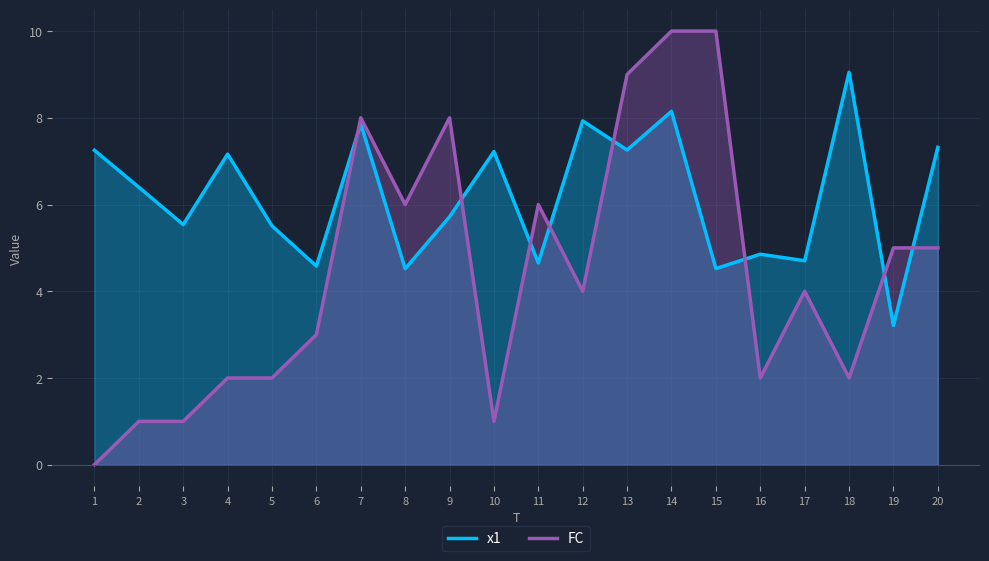

Reading left to right, extract all data points from this chart.

x1: 1=7.3	2=6.4	3=5.5	4=7.2	5=5.5	6=4.6	7=7.9	8=4.5	9=5.7	10=7.2	11=4.7	12=7.9	13=7.3	14=8.1	15=4.5	16=4.9	17=4.7	18=9.0	19=3.2	20=7.3
FC: 1=0.0	2=1.0	3=1.0	4=2.0	5=2.0	6=3.0	7=8.0	8=6.0	9=8.0	10=1.0	11=6.0	12=4.0	13=9.0	14=10.0	15=10.0	16=2.0	17=4.0	18=2.0	19=5.0	20=5.0